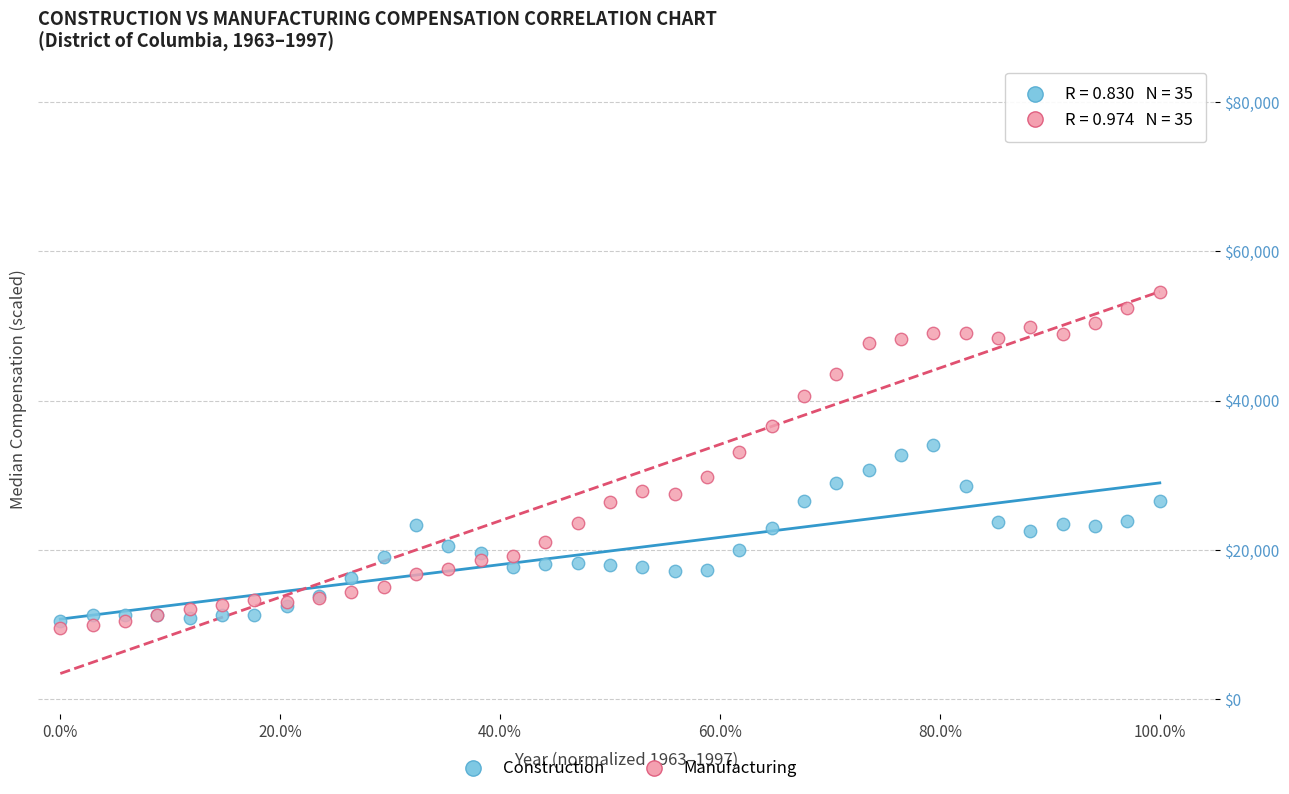

Which series has the largest Y range (max minus min)?

Manufacturing